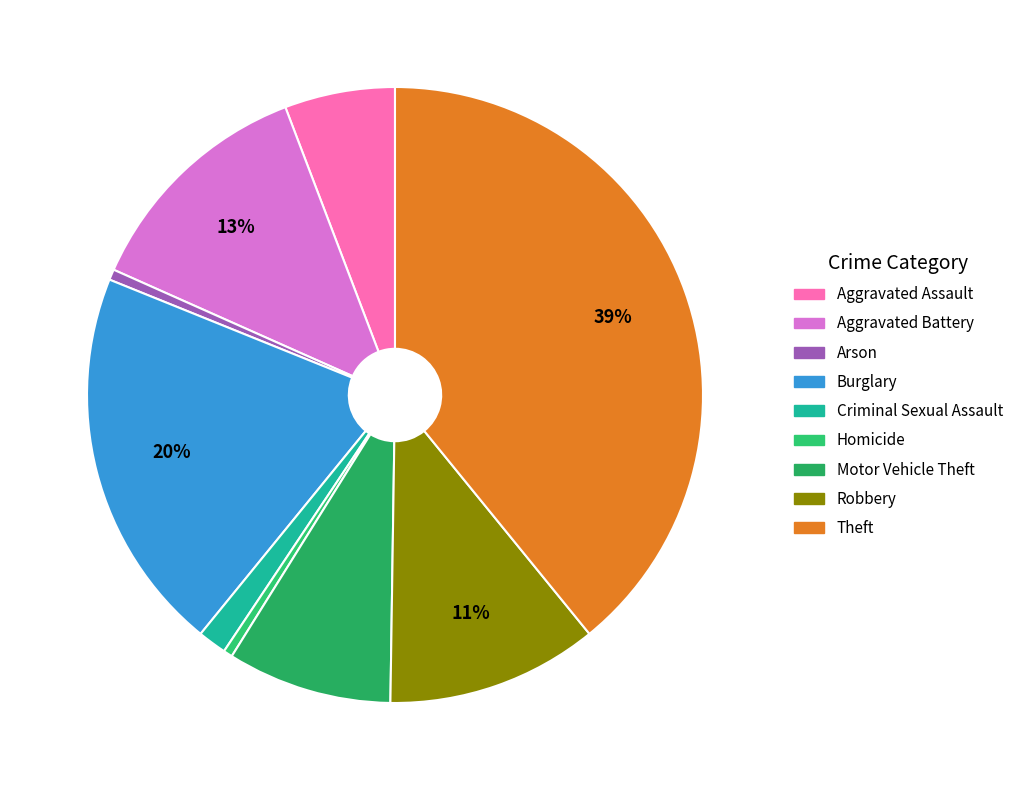

Which slice is the largest?

Theft